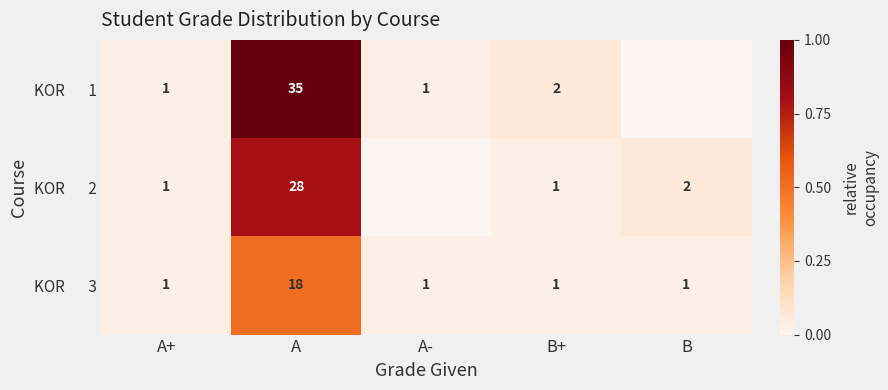

How many positive values does the KOR 2 series have?

4